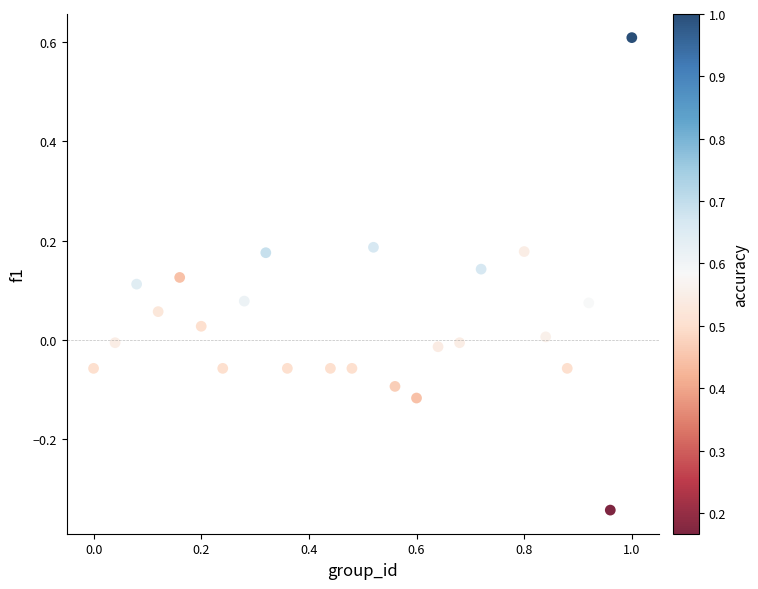

What is the range of X values (max minus min)?

1.0